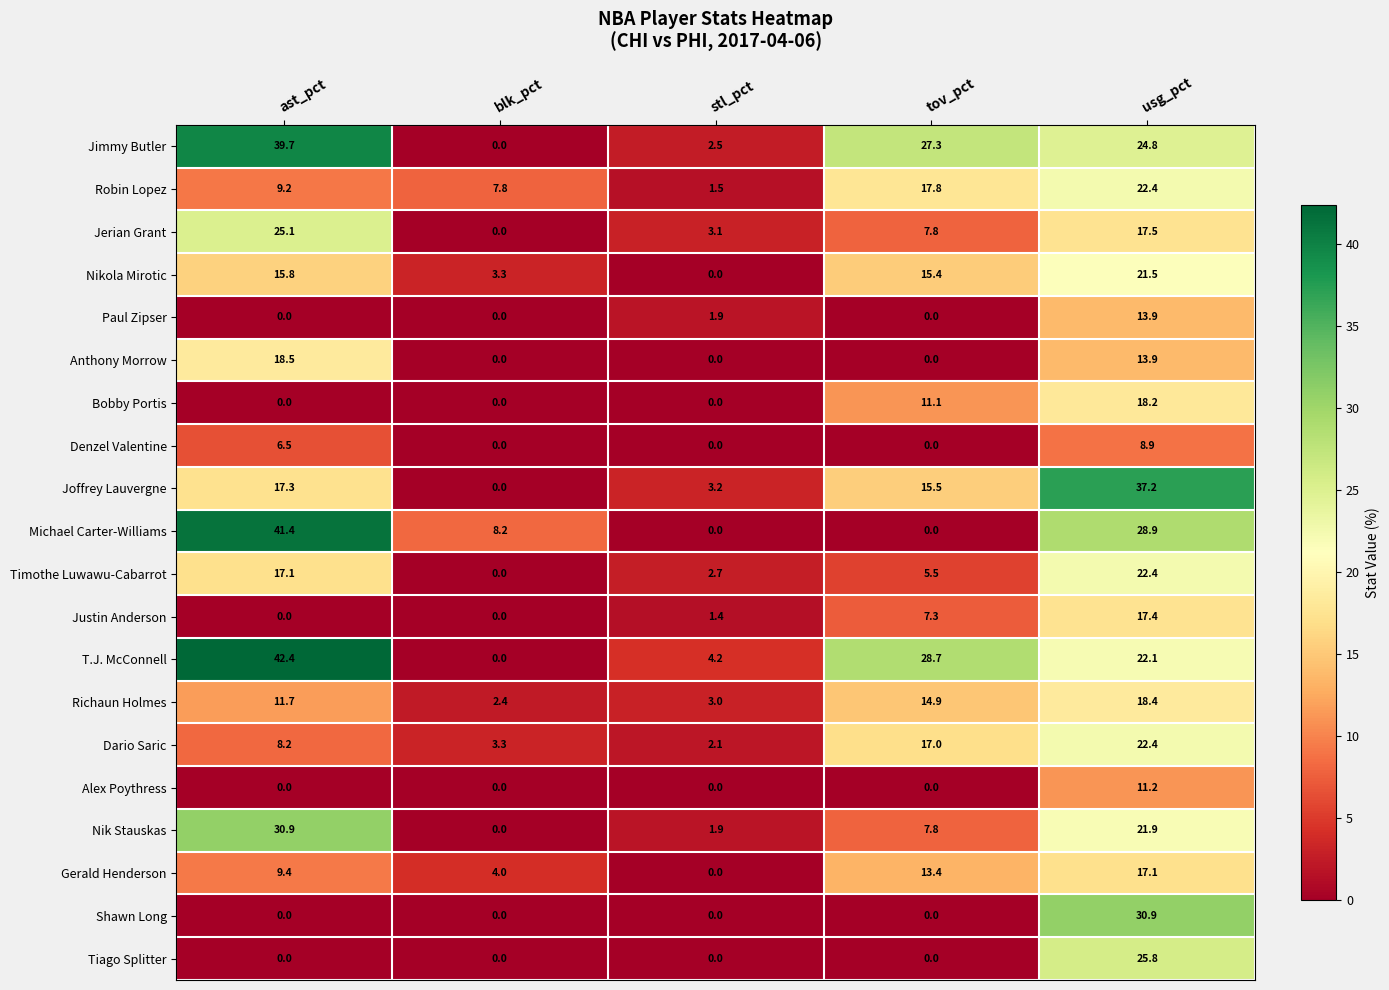

The Gerald Henderson series shows 17.1 at usg_pct. True or false?

True